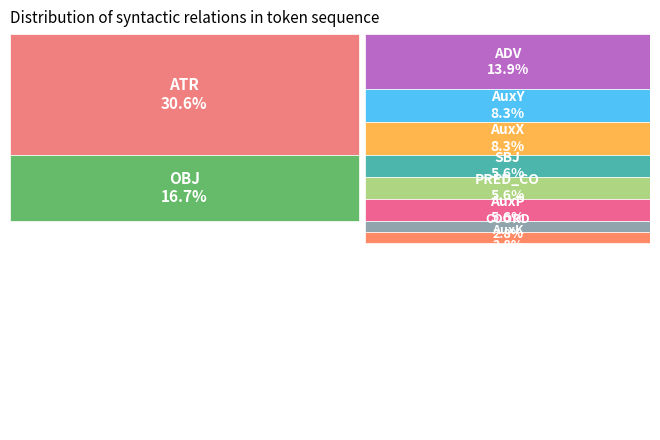

What percentage is the PRED_CO slice, to the nearest percent?

6%